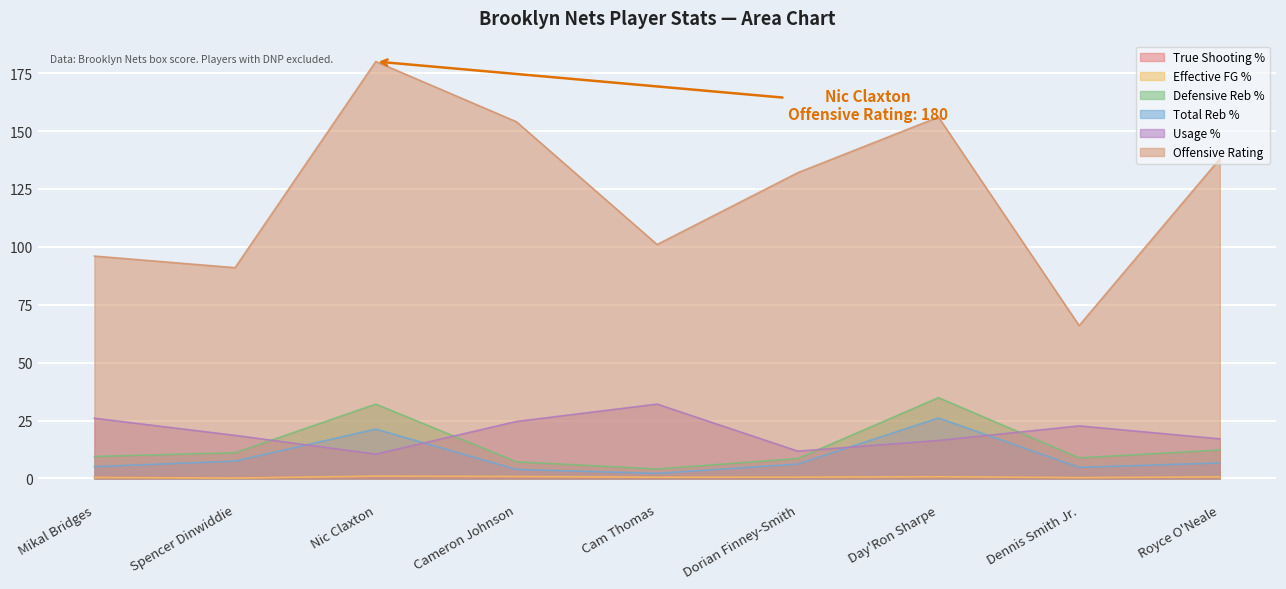

True or false: Usage % and Effective FG % intersect in this chart.

False